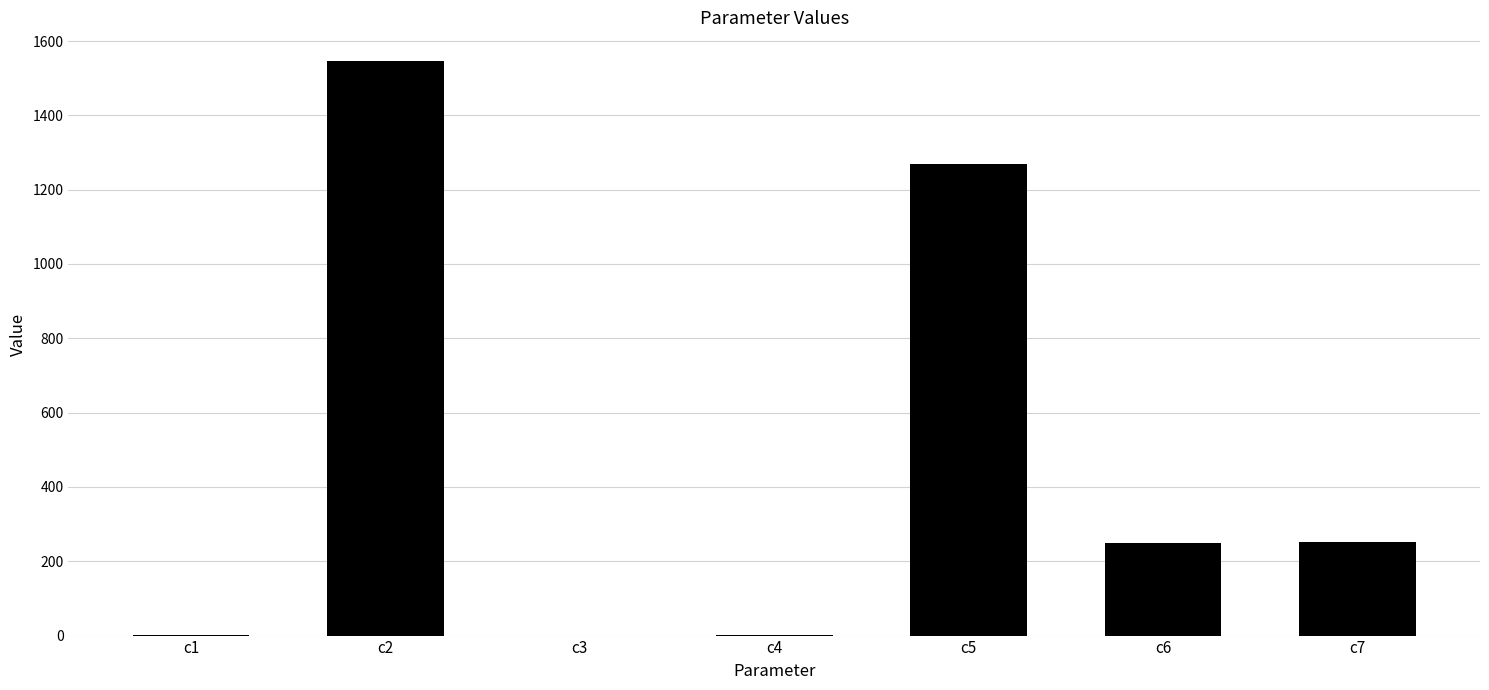

The value at c6 is 165.0. True or false?

False